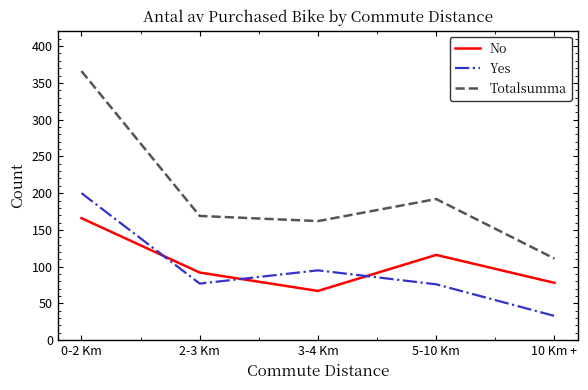

What is the difference between the No values at 10 Km + and 5-10 Km?

38